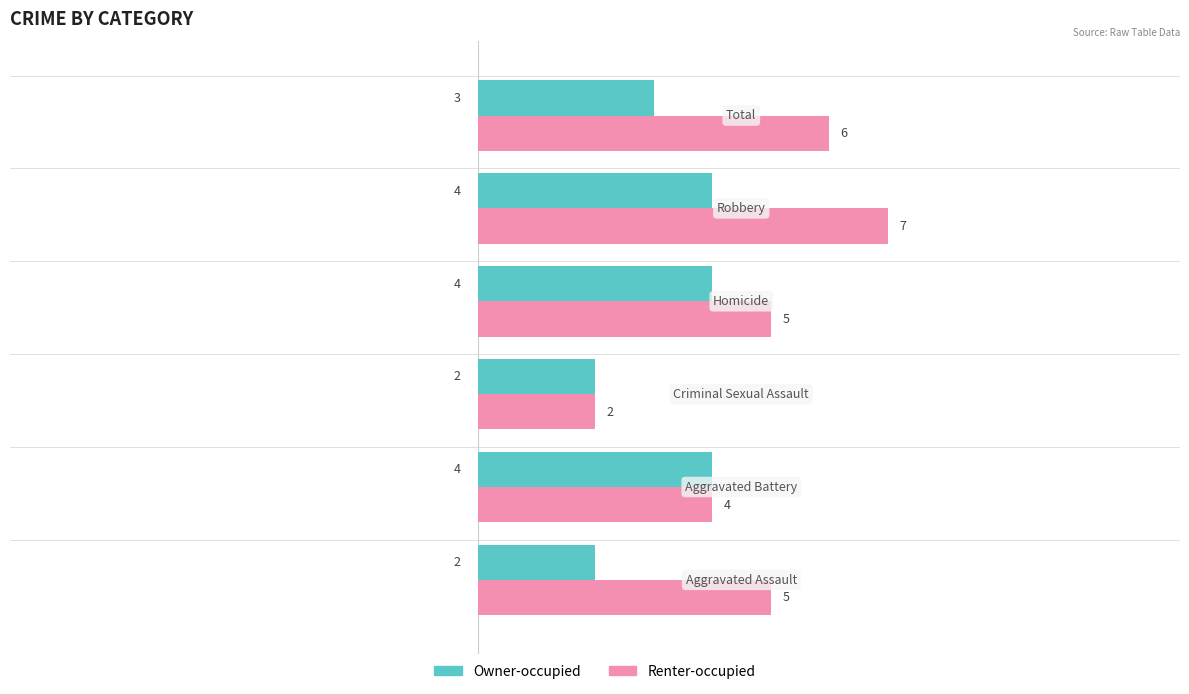

Rank the series by their maximum value, from lowest to highest.

Owner-occupied, Renter-occupied